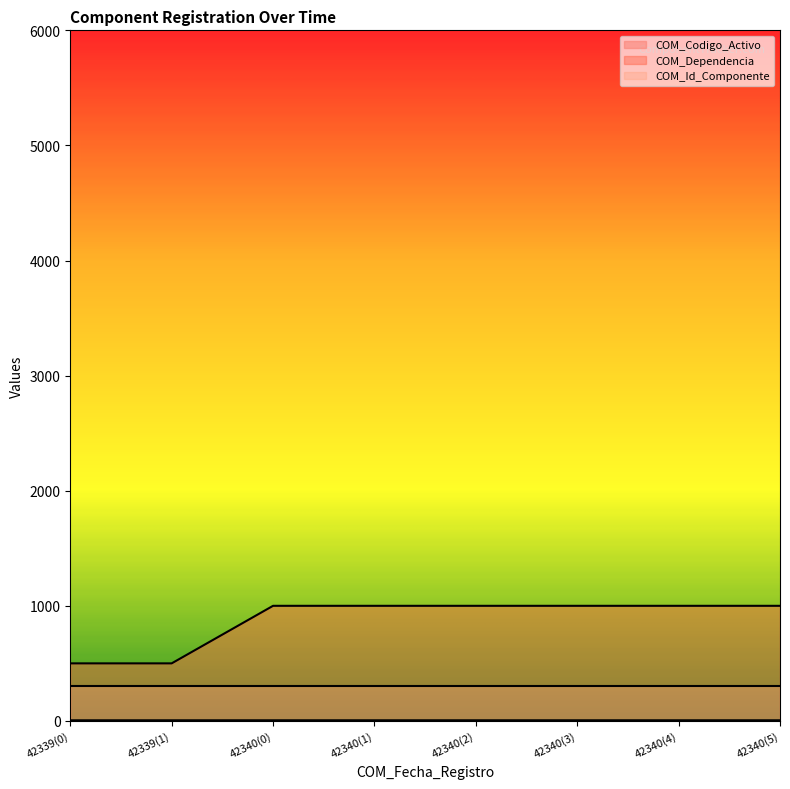

How many categories are shown in the chart?

8